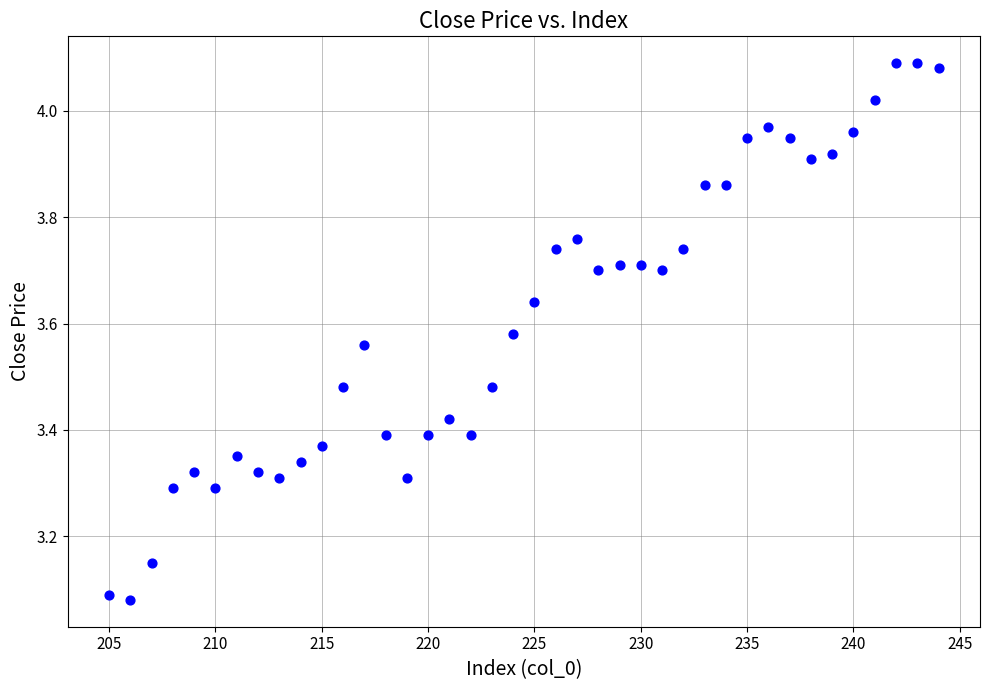

What is the range of X values (max minus min)?

39.0